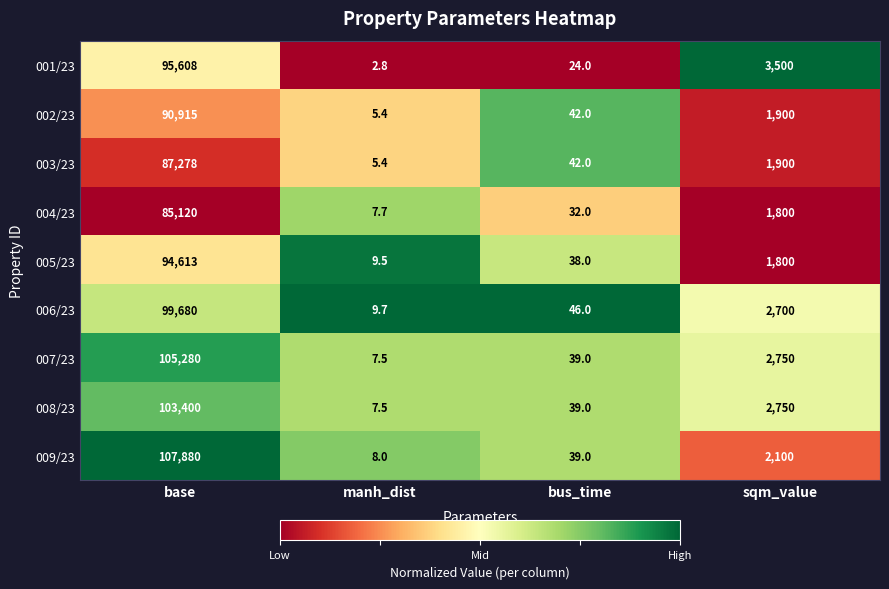

Where is 005/23 nearest to the value 47311?

sqm_value